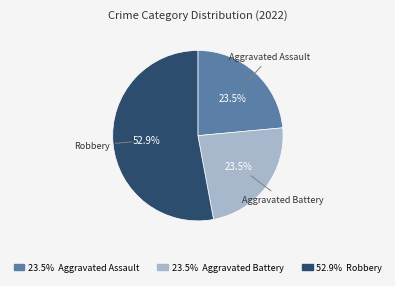

Is there any slice that represents more than half of the pie?

Yes